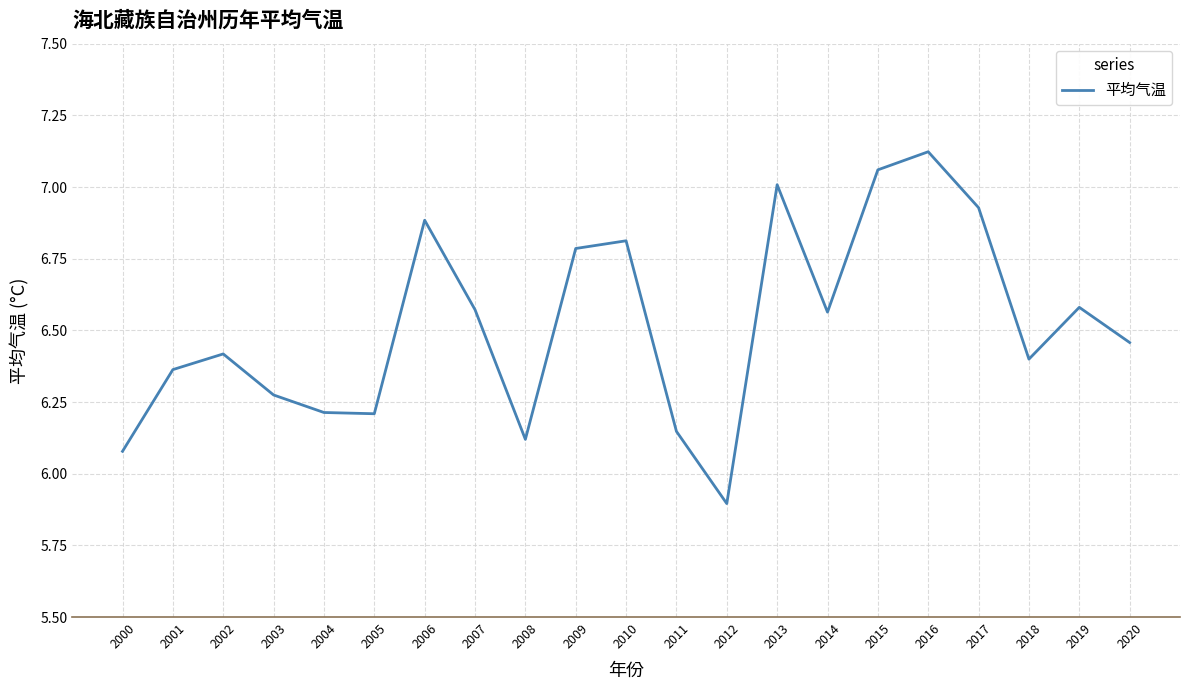

What is the difference between the maximum and minimum values?

1.2